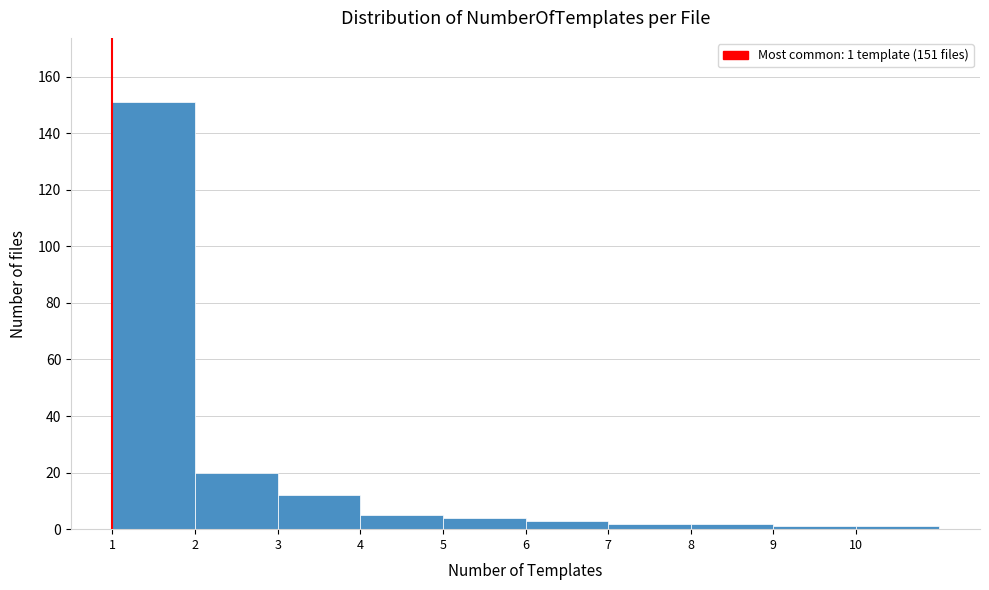

Which range on the x-axis has the tallest bar?

1 to 2